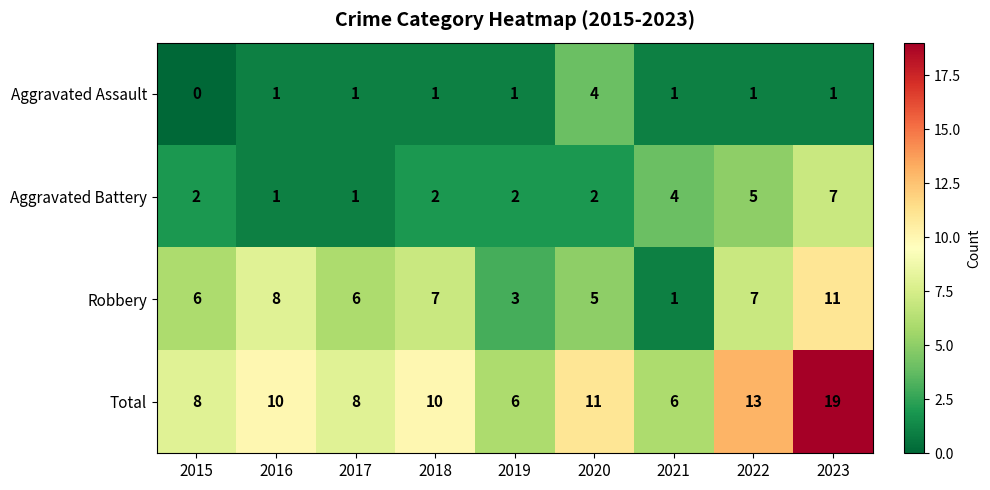

At how many categories does at least one series exceed 7?

7